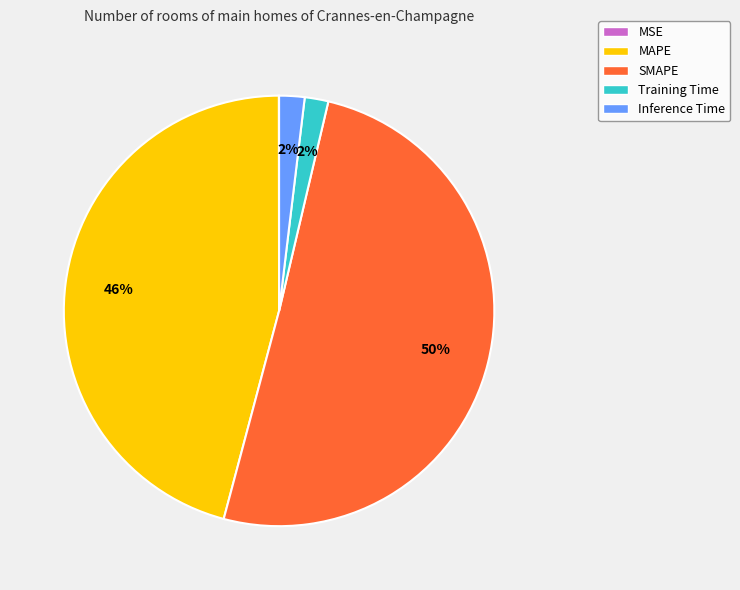

To the nearest percent, what is the average slice percentage?

20%